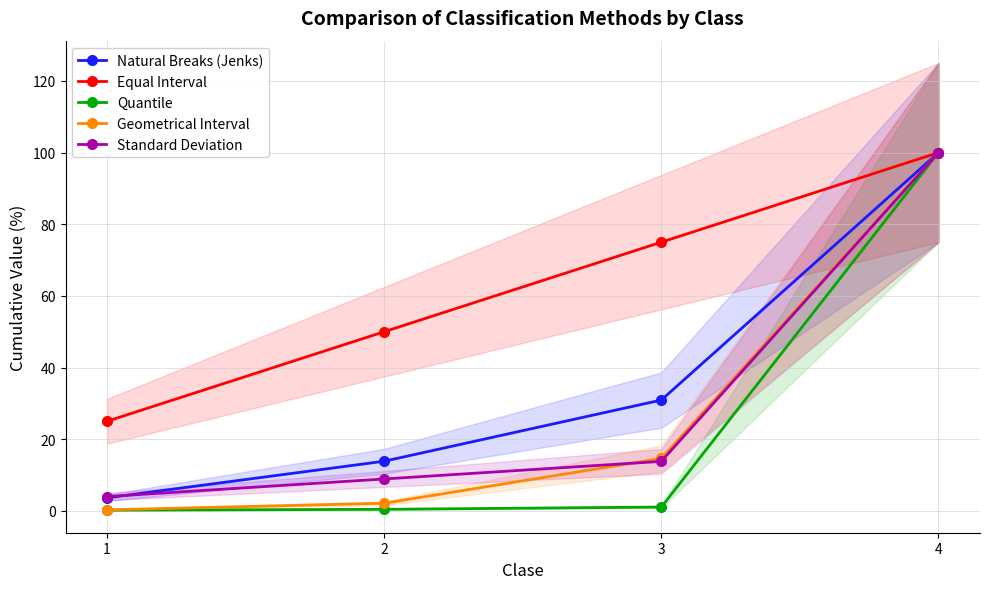

At which category is the sum across all series the highest?

4